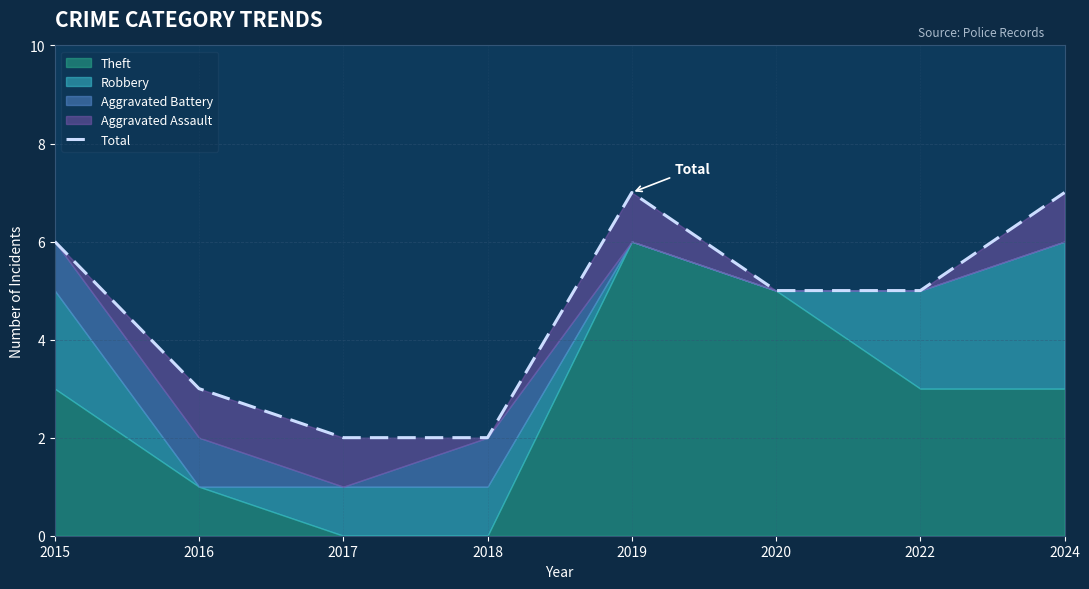

How many points are higher than both their immediate neighbors (excluding endpoints)?

1